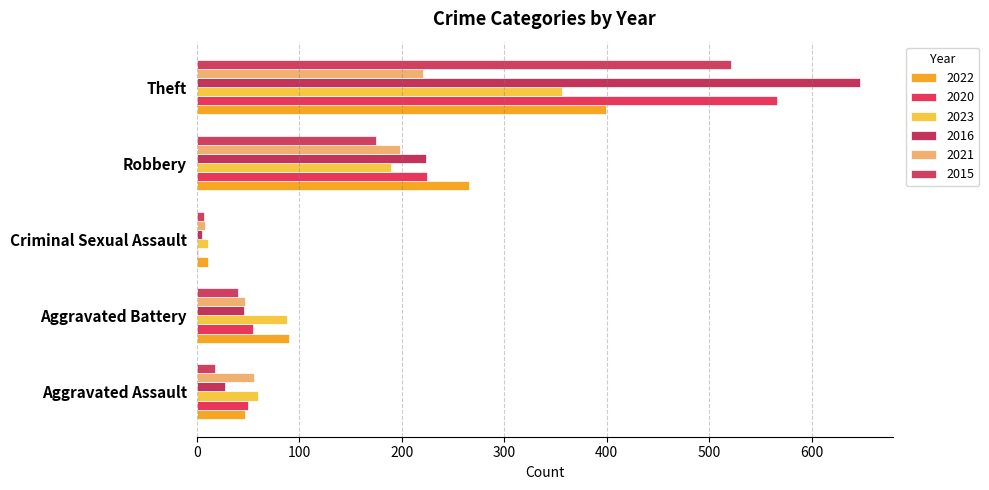

How many series are shown in this chart?

6